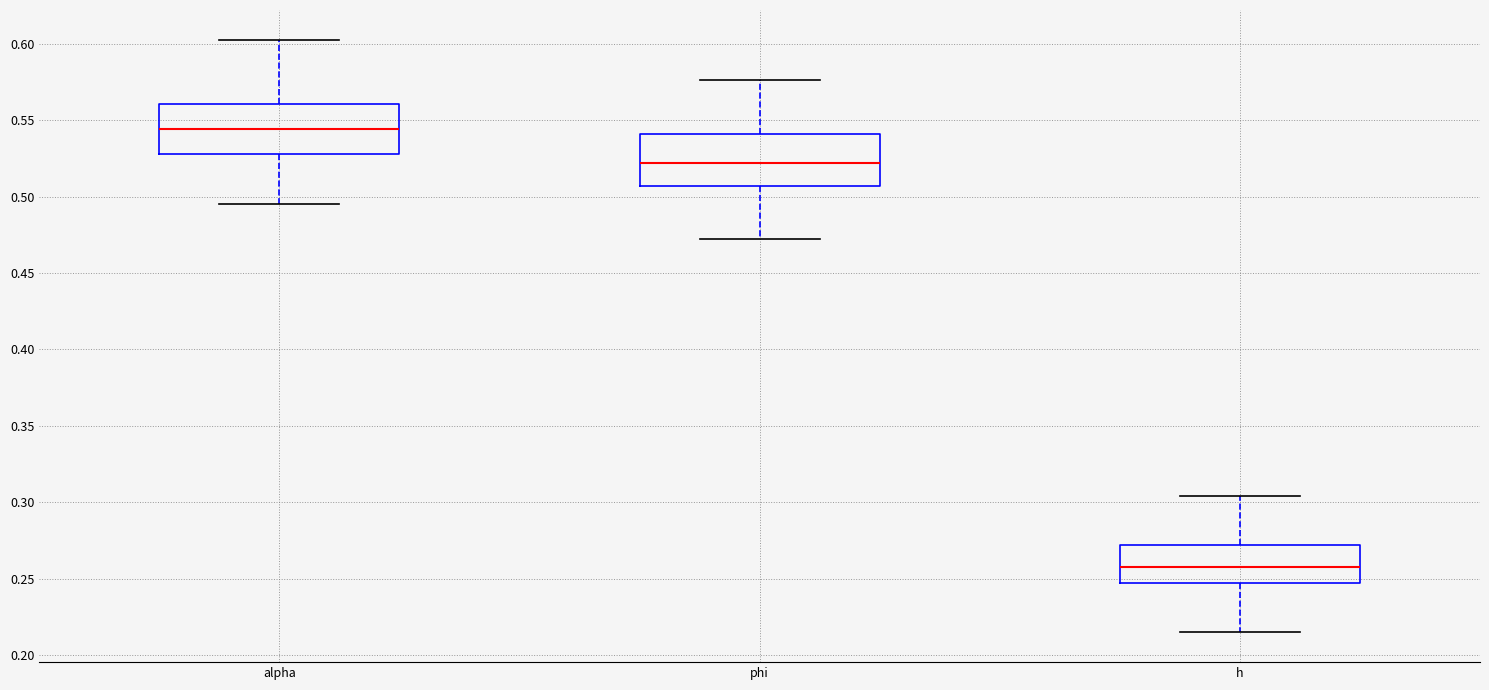

Reading left to right, transcribe this box plot: for each box, give where its median line is, the range the box spans, and where its two whiskers end, as read against the y-axis. The values are not printed on the chart, so give them approximately, as read against the axis.

alpha: median 0.545, box 0.530 to 0.560, whiskers 0.495 to 0.605
phi: median 0.520, box 0.505 to 0.540, whiskers 0.475 to 0.575
h: median 0.260, box 0.245 to 0.270, whiskers 0.215 to 0.305